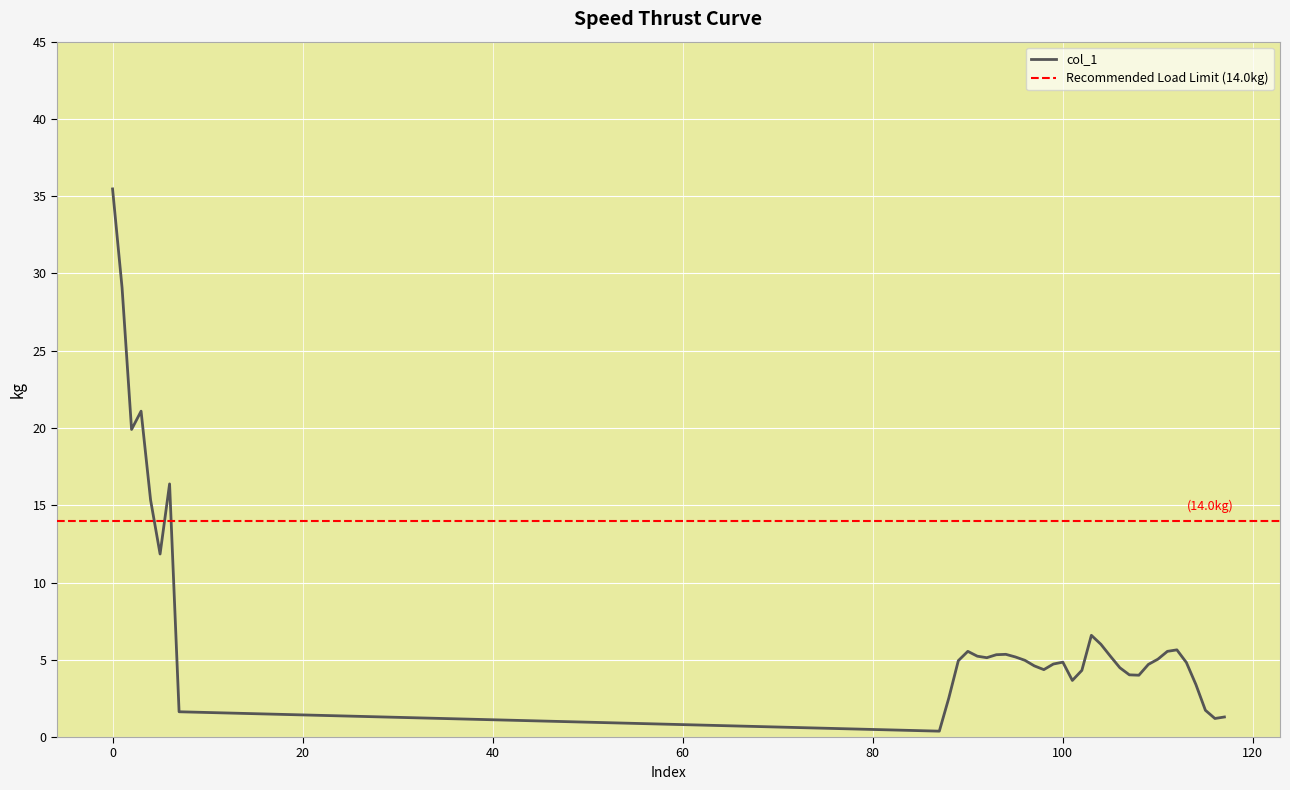

How many lines are shown in the chart?

1